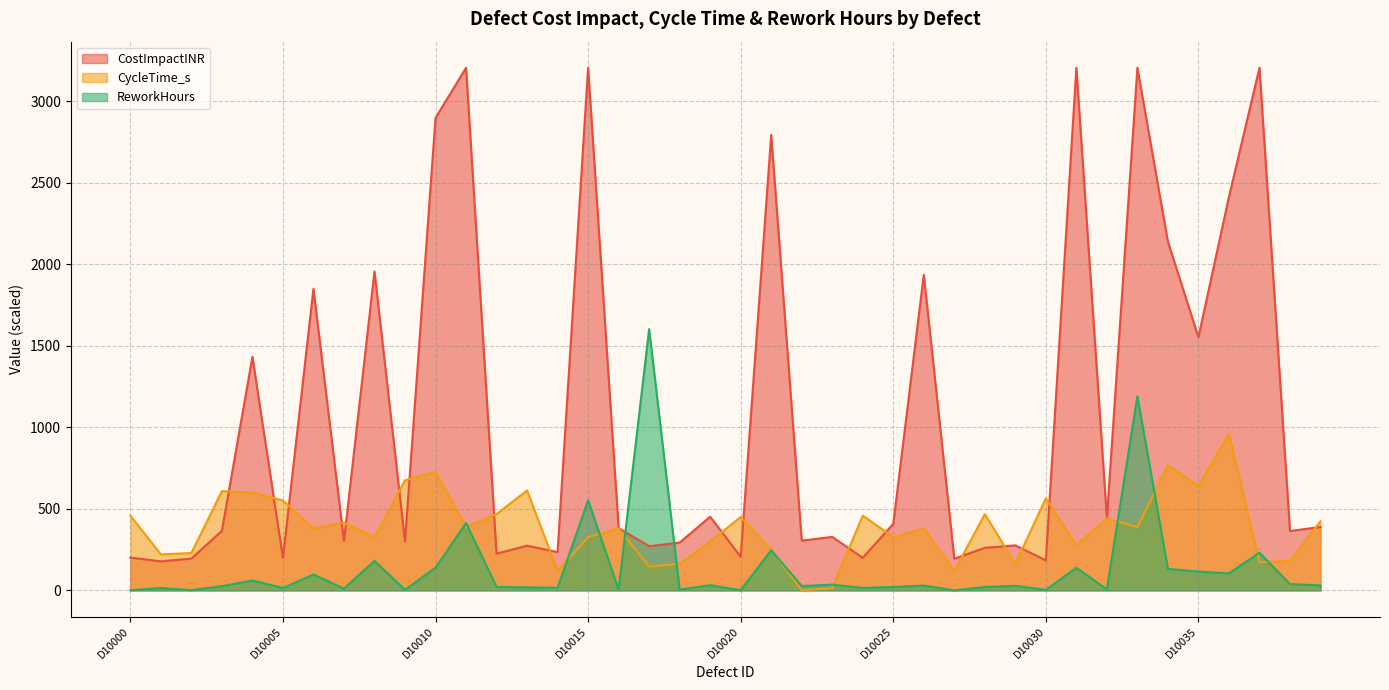

Reading left to right, transcribe all the data shown in this chart.

CostImpactINR: D10000=201.0	D10001=178.0	D10002=195.0	D10003=365.0	D10004=1432.0	D10005=199.0	D10006=1849.0	D10007=303.0	D10008=1956.0	D10009=300.0	D10010=2897.0	D10011=3204.6	D10012=225.0	D10013=274.0	D10014=235.0	D10015=3204.6	D10016=382.0	D10017=271.0	D10018=293.0	D10019=452.0	D10020=206.0	D10021=2793.0	D10022=305.0	D10023=328.0	D10024=200.0	D10025=408.0	D10026=1935.0	D10027=194.0	D10028=261.0	D10029=276.0	D10030=184.0	D10031=3204.6	D10032=442.0	D10033=3204.6	D10034=2138.0	D10035=1553.0	D10036=2413.0	D10037=3204.6	D10038=364.0	D10039=389.0
CycleTime_s: D10000=458.6	D10001=220.5	D10002=229.3	D10003=608.6	D10004=599.8	D10005=551.3	D10006=379.3	D10007=414.5	D10008=326.3	D10009=674.7	D10010=727.7	D10011=388.1	D10012=467.5	D10013=613.0	D10014=119.1	D10015=326.3	D10016=379.3	D10017=145.5	D10018=163.2	D10019=299.9	D10020=449.8	D10021=251.4	D10022=0.0	D10023=13.2	D10024=458.6	D10025=326.3	D10026=379.3	D10027=119.1	D10028=467.5	D10029=163.2	D10030=564.5	D10031=277.8	D10032=441.0	D10033=388.1	D10034=767.3	D10035=639.5	D10036=961.4	D10037=172.0	D10038=180.8	D10039=423.4
ReworkHours: D10000=0.8	D10001=14.5	D10002=1.6	D10003=25.7	D10004=61.0	D10005=14.5	D10006=97.2	D10007=11.2	D10008=180.7	D10009=4.0	D10010=138.9	D10011=412.8	D10012=21.7	D10013=18.5	D10014=16.1	D10015=551.8	D10016=4.0	D10017=1602.3	D10018=4.8	D10019=32.1	D10020=0.8	D10021=246.6	D10022=26.5	D10023=35.3	D10024=15.3	D10025=20.9	D10026=29.7	D10027=0.0	D10028=20.9	D10029=28.1	D10030=3.2	D10031=138.9	D10032=6.4	D10033=1191.1	D10034=131.7	D10035=115.7	D10036=104.4	D10037=231.3	D10038=38.6	D10039=30.5